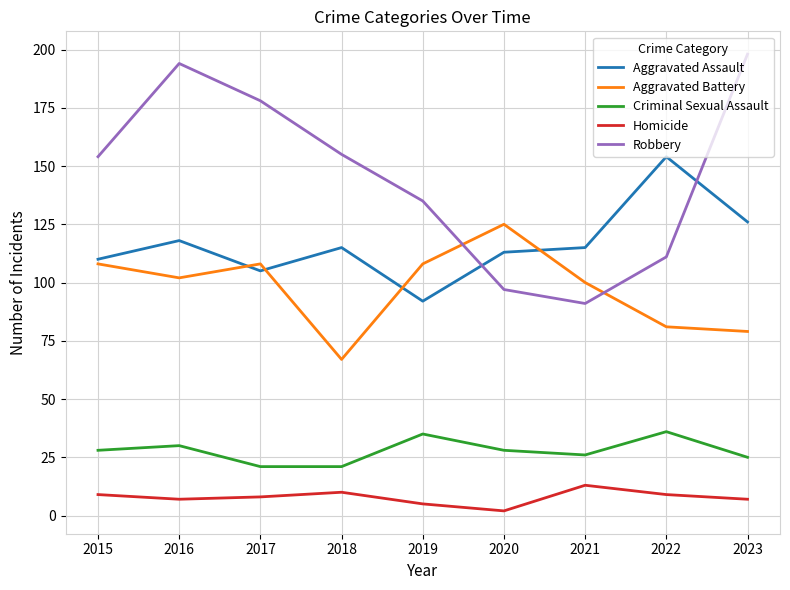

At how many categories does at least one series exceed 18?

9